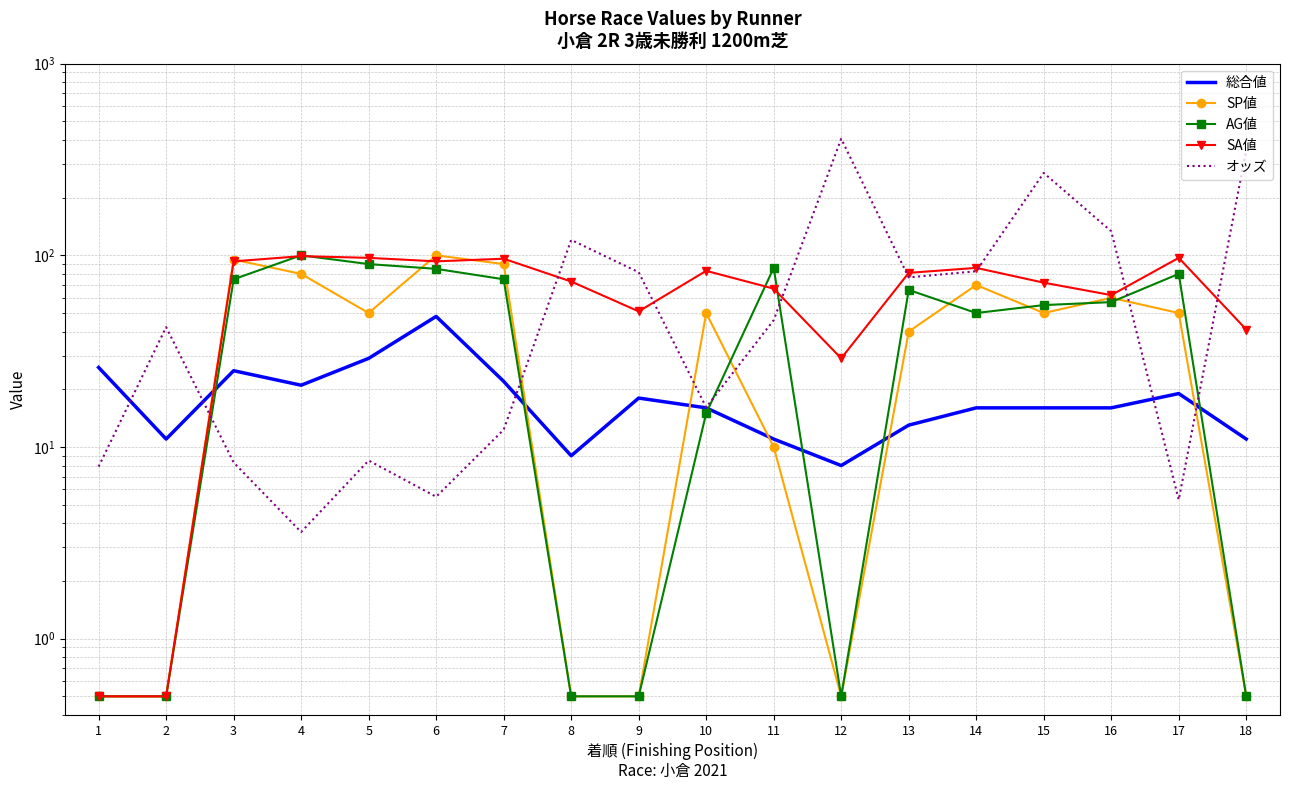

What is the value of the SA値 point at the 8th from the left?

73.0